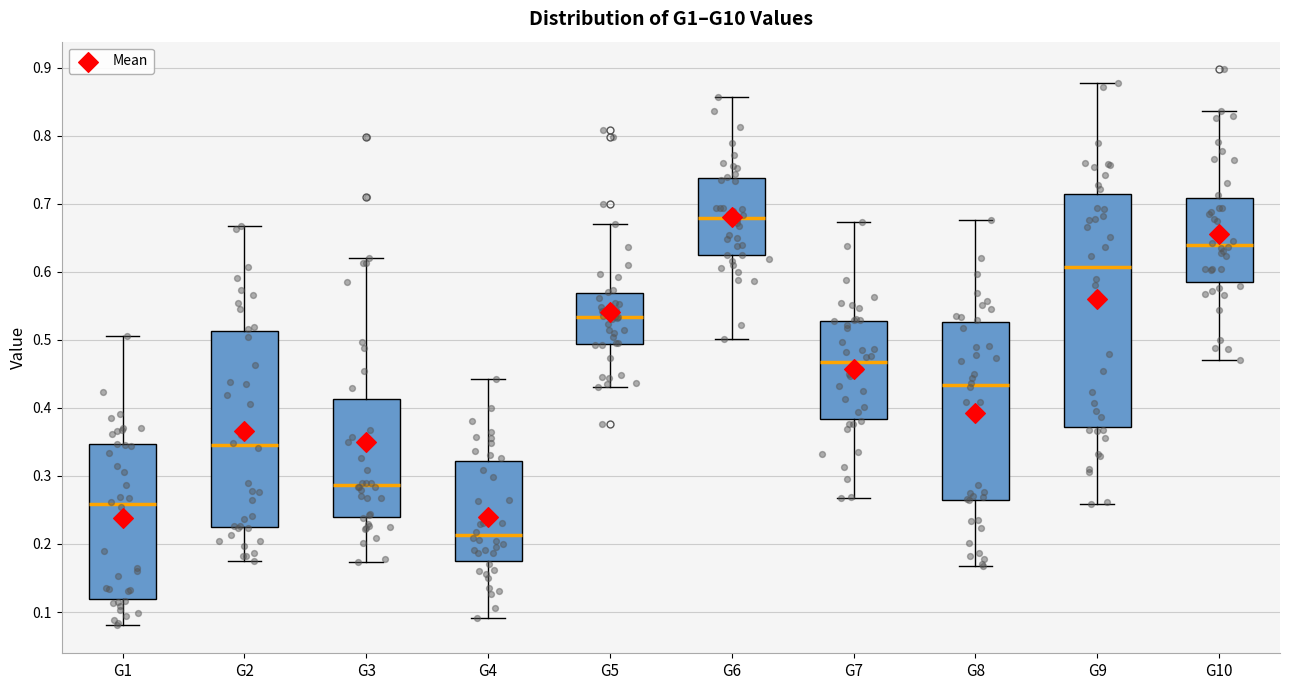

Which box is the tallest, from its lower edge to its upper edge?

G9